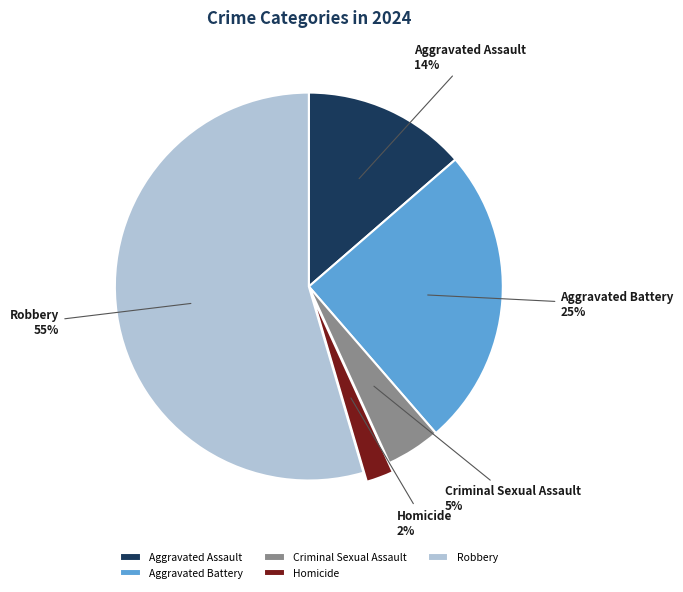

Count the number of slices in the pie.

5